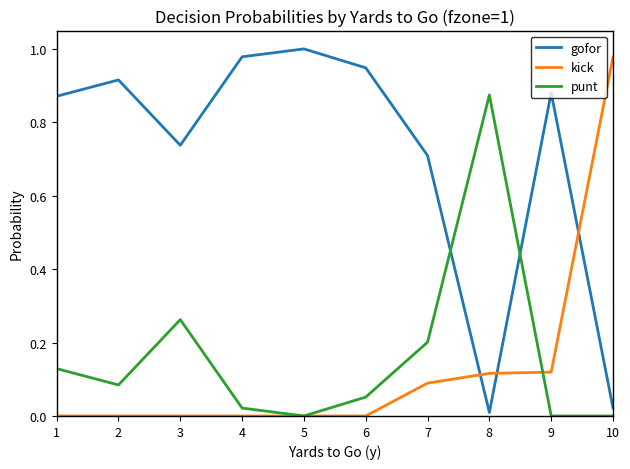

At which category does punt reach its first local valley?

2